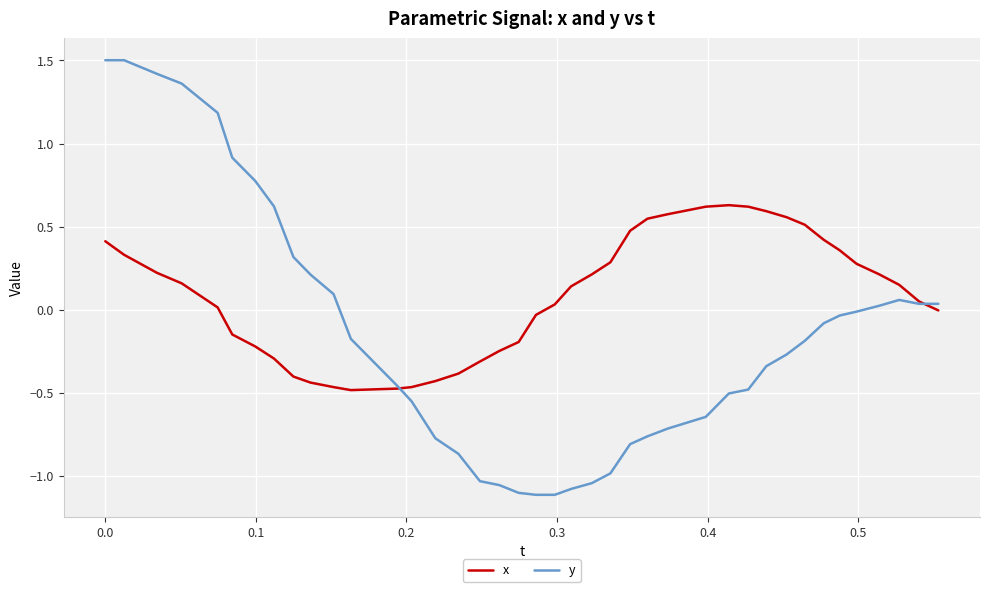

Rank the series by their maximum value, from lowest to highest.

x, y